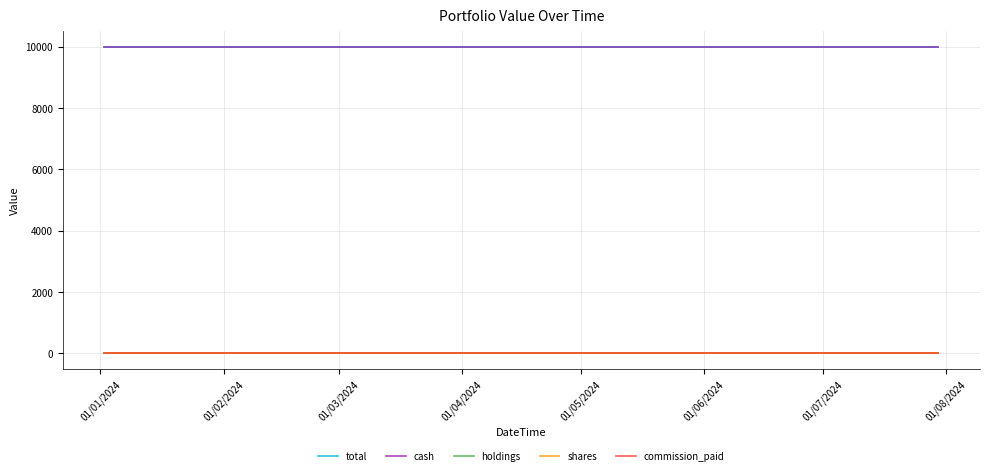

Is this an area chart (filled region under the line)?

No